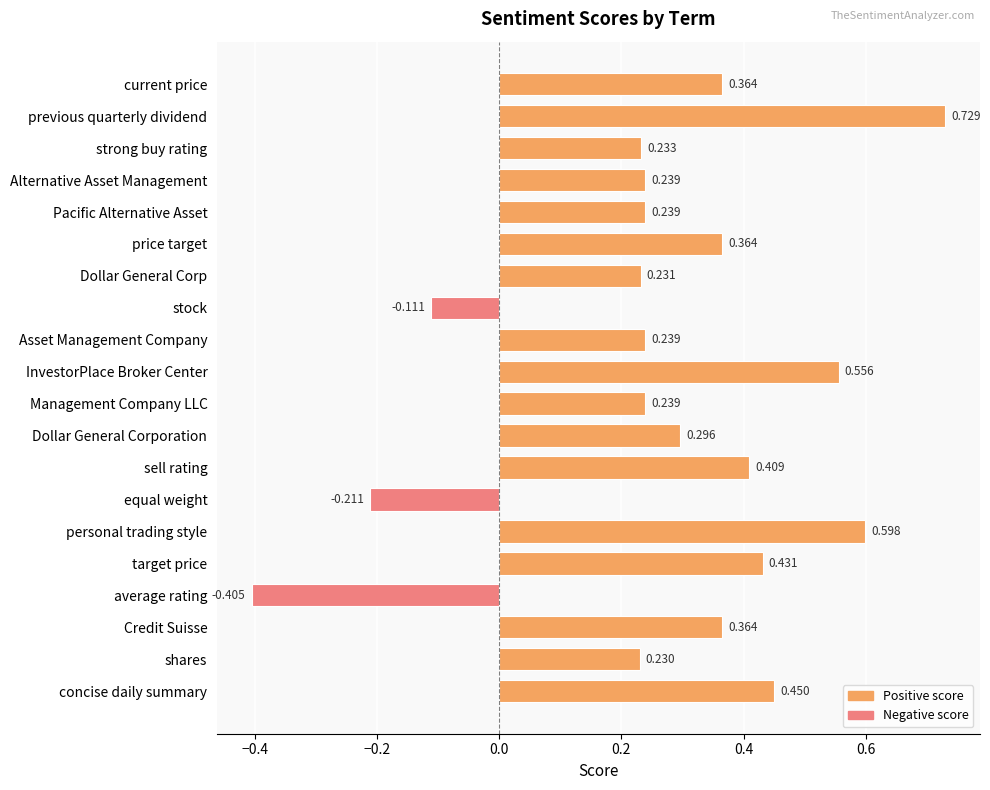

What is the label of the 16th bar from the top?

target price